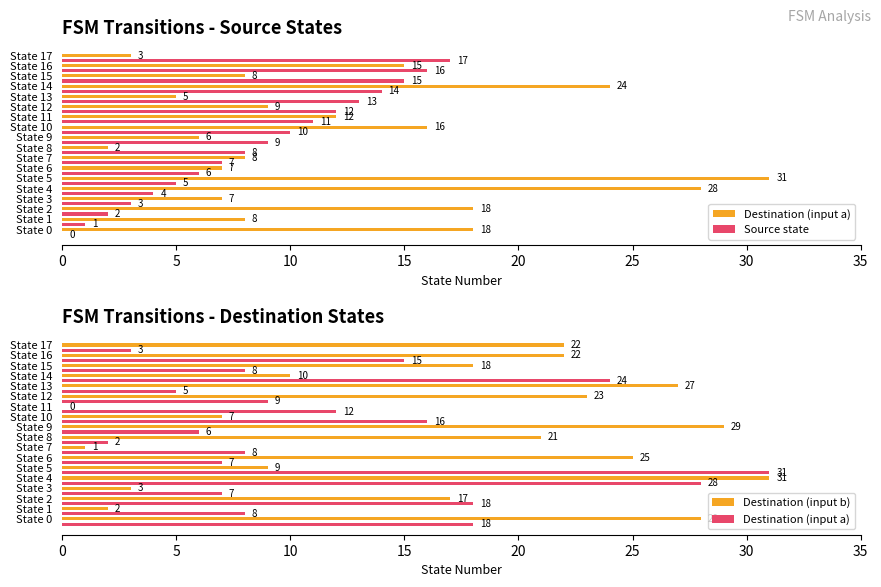

Reading right to left, list all the values displayed in this chart.

Destination (input a): 3	15	8	24	5	9	12	16	6	2	8	7	31	28	7	18	8	18
Source state: 17	16	15	14	13	12	11	10	9	8	7	6	5	4	3	2	1	0
Destination (input b): 22	22	18	10	27	23	0	7	29	21	1	25	9	31	3	17	2	28